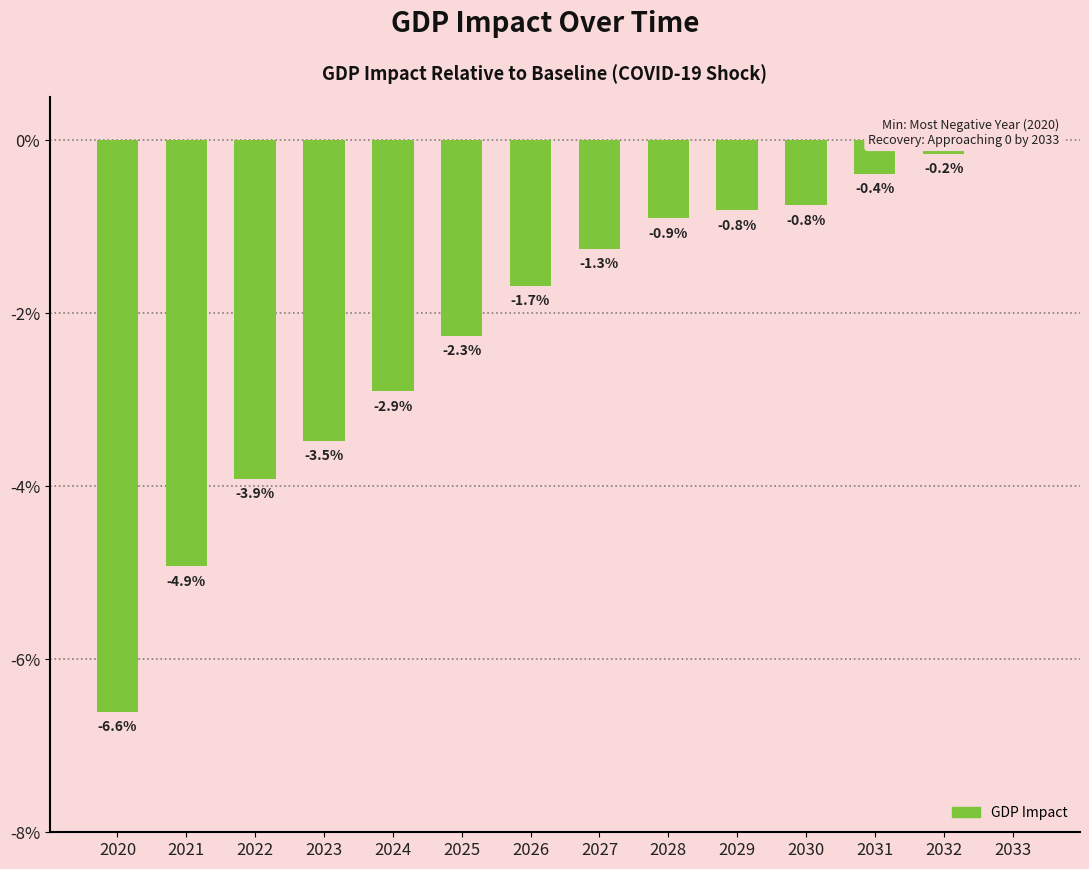

List the labels in order of value, largest first.

2033, 2032, 2031, 2030, 2029, 2028, 2027, 2026, 2025, 2024, 2023, 2022, 2021, 2020